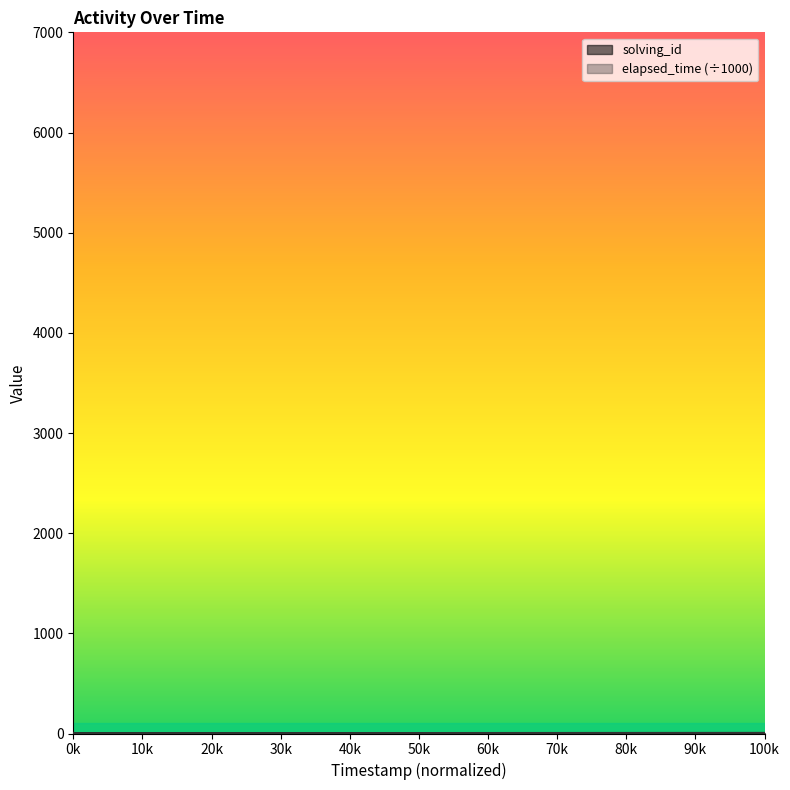

How many data points in elapsed_time are less than 6?

2